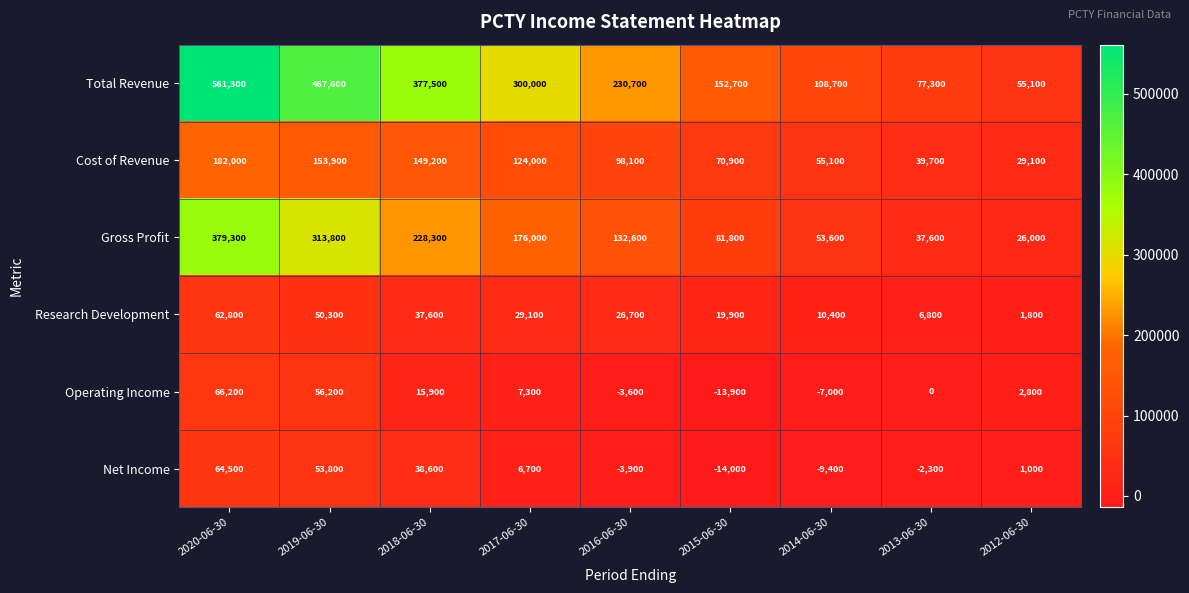

What is the difference between the maximum and minimum values in the Operating Income series?

80100